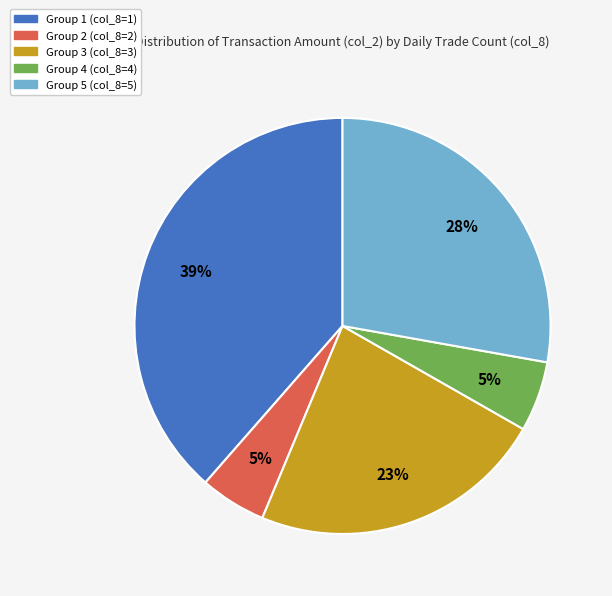

To the nearest percent, what is the average slice percentage?

20%